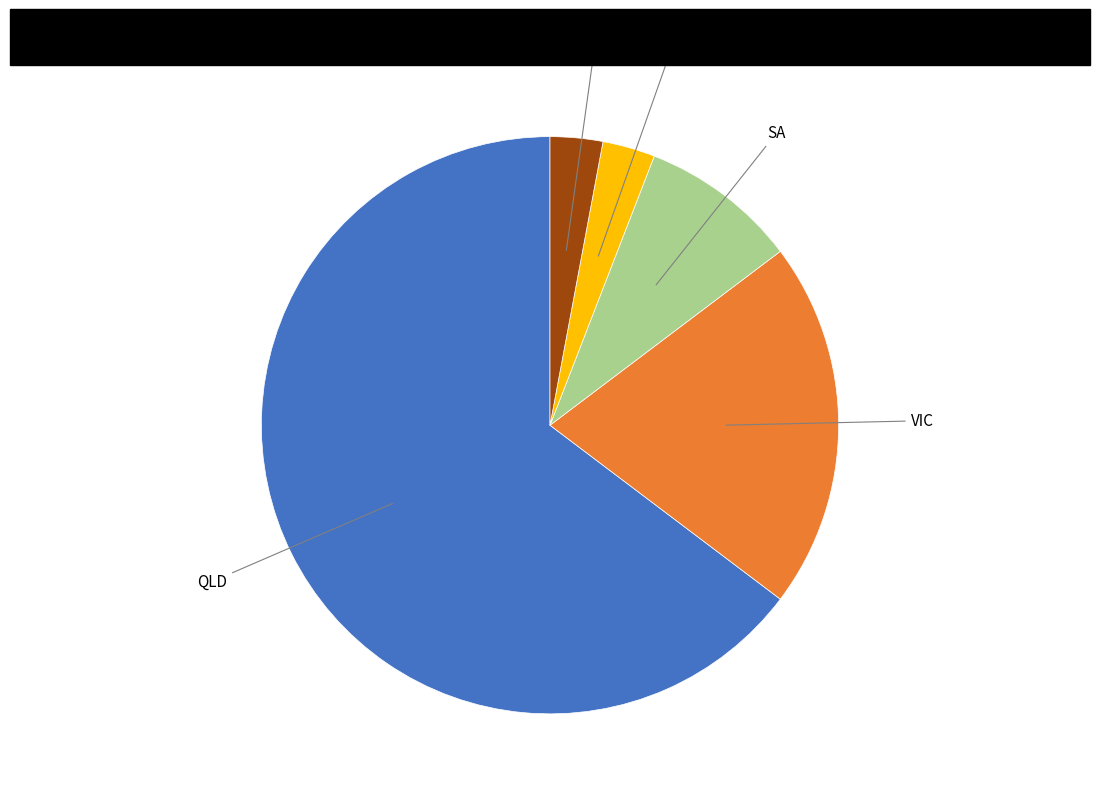

Is it true that VIC is 33% of the pie?

False